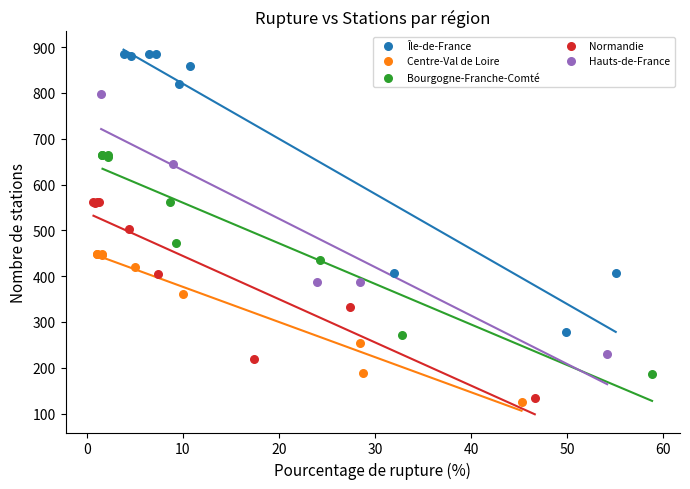

What are all the series names shown in the legend?

Île-de-France, Centre-Val de Loire, Bourgogne-Franche-Comté, Normandie, Hauts-de-France